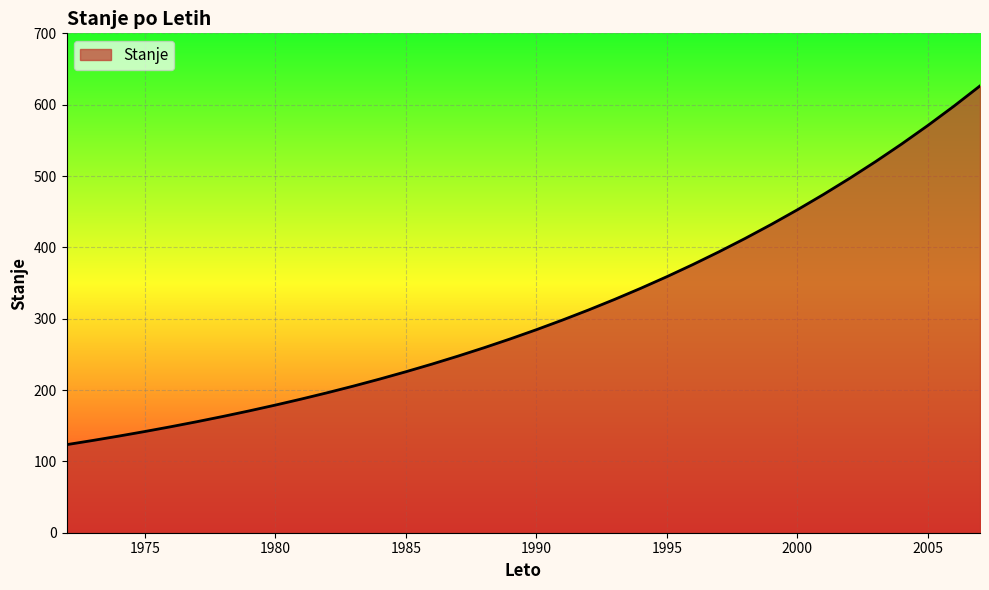

What is the minimum value shown in the chart?

123.4